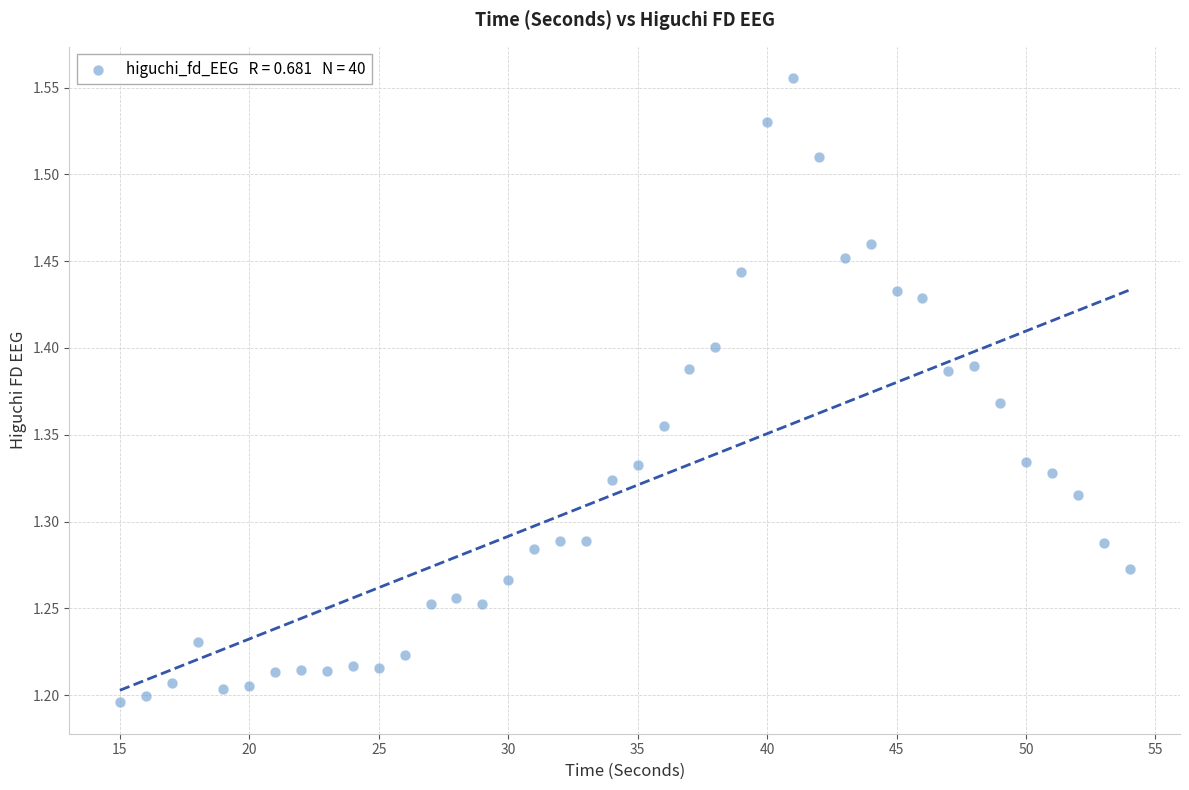

What is the range of Y values (max minus min)?

0.4